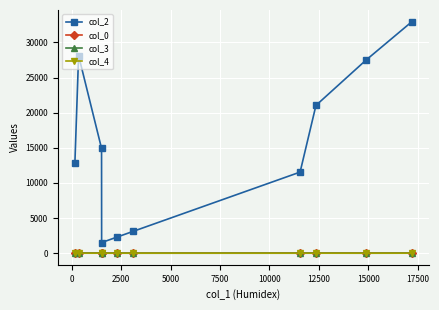

At how many categories does at least one series exceed 9145?

7